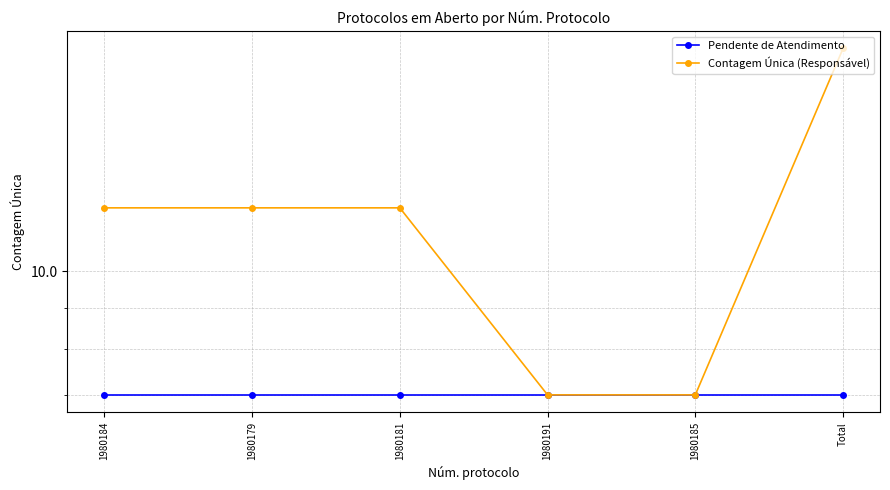

What is the sum of the Pendente de Atendimento values at 1980184 and 1980181?

14